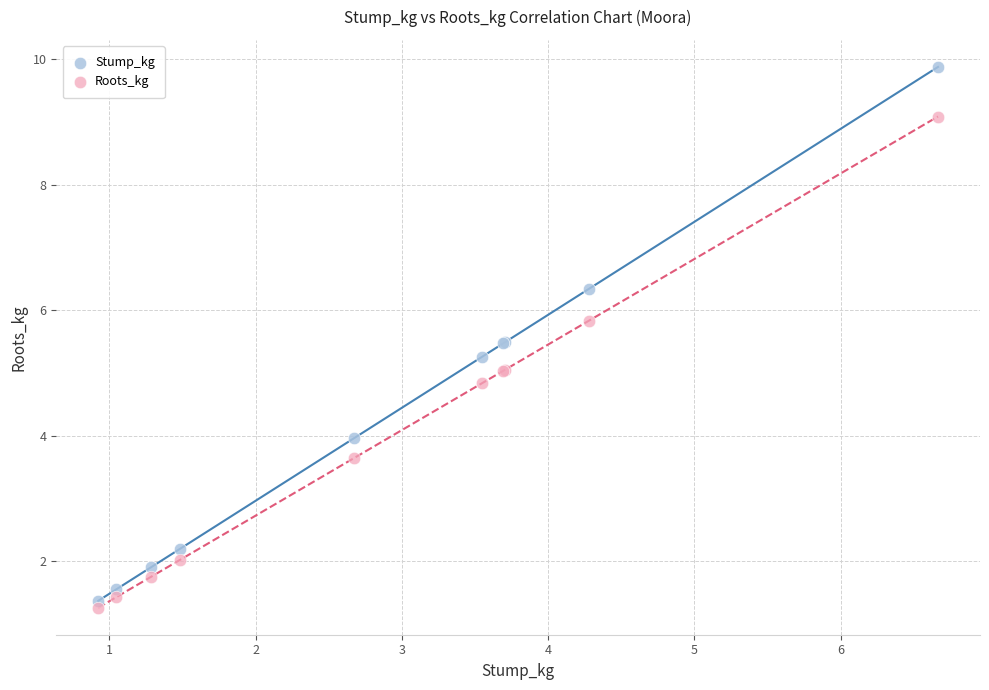

Which series reaches the maximum Y coordinate?

Stump_kg